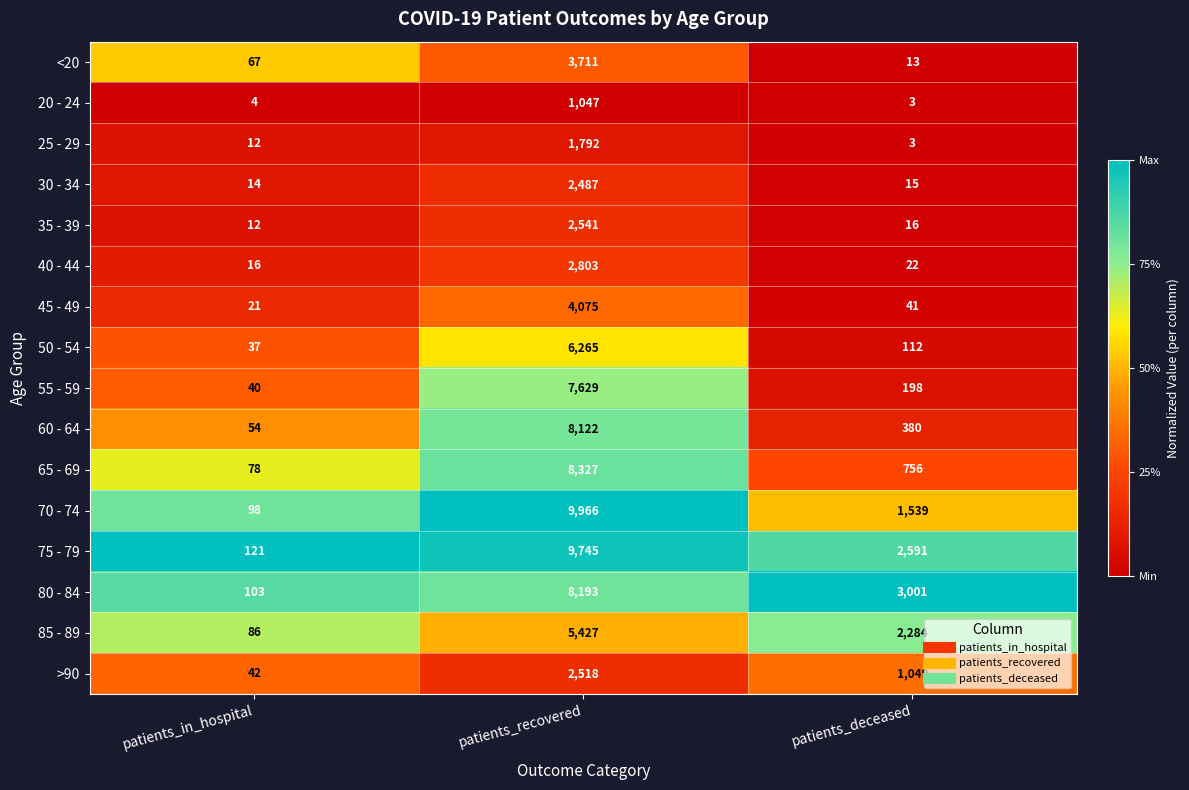

How many distinct data groups are displayed?

16